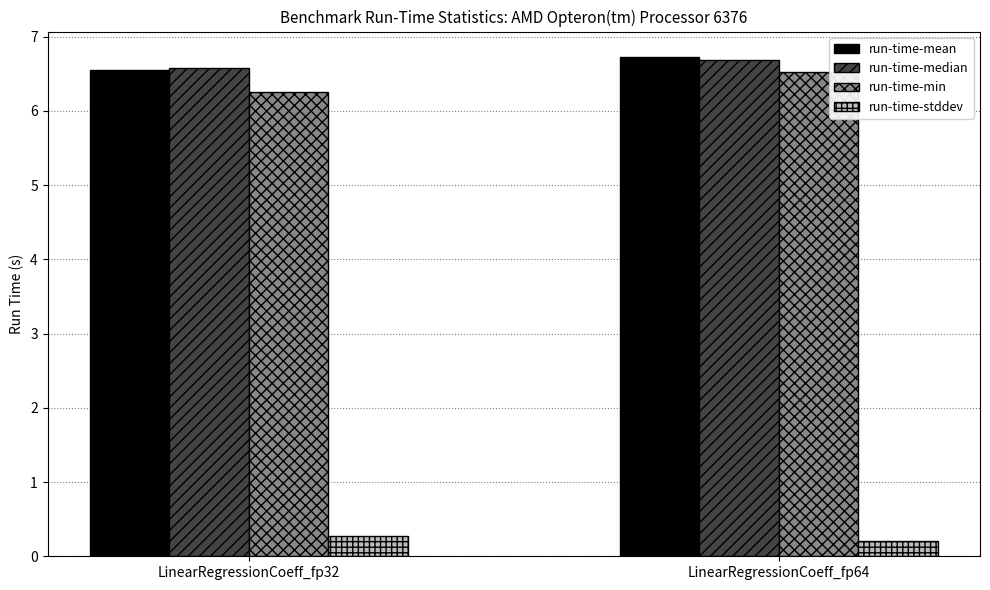

What is the value of the run-time-stddev bar at the 1st from the left?

0.3